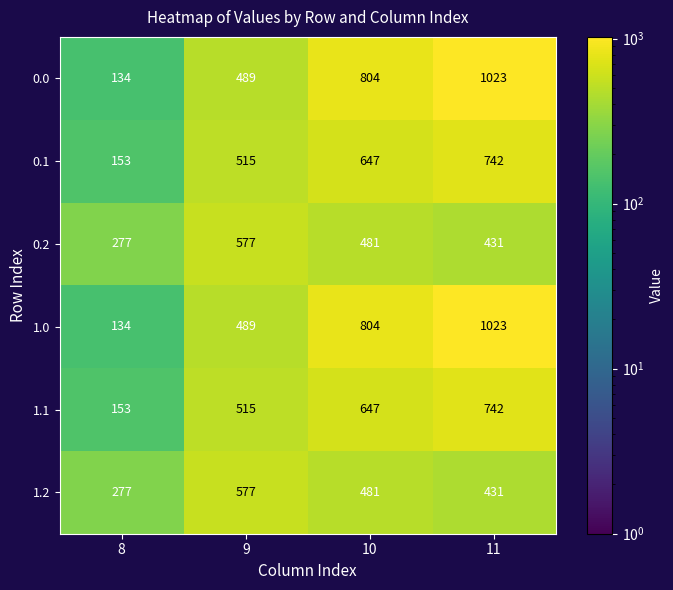

Reading left to right, what are all the values shown in this chart?

0.0: 134	489	804	1023
0.1: 153	515	647	742
0.2: 277	577	481	431
1.0: 134	489	804	1023
1.1: 153	515	647	742
1.2: 277	577	481	431